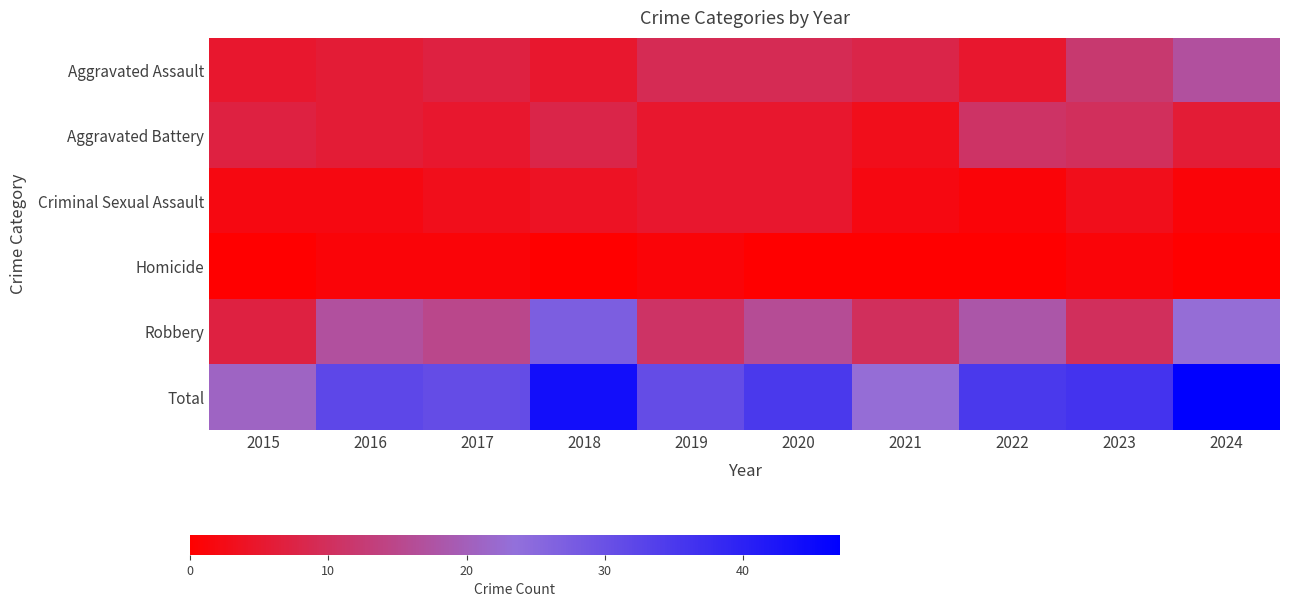

Reading left to right, what are all the values shown in this chart?

Aggravated Assault: 2015=5	2016=6	2017=7	2018=5	2019=9	2020=9	2021=8	2022=5	2023=12	2024=17
Aggravated Battery: 2015=7	2016=6	2017=5	2018=8	2019=5	2020=5	2021=3	2022=11	2023=10	2024=6
Criminal Sexual Assault: 2015=2	2016=2	2017=3	2018=4	2019=5	2020=5	2021=2	2022=1	2023=3	2024=1
Homicide: 2015=0	2016=1	2017=1	2018=0	2019=1	2020=0	2021=0	2022=0	2023=1	2024=0
Robbery: 2015=7	2016=17	2017=15	2018=27	2019=11	2020=16	2021=10	2022=18	2023=10	2024=23
Total: 2015=21	2016=32	2017=31	2018=44	2019=31	2020=35	2021=23	2022=35	2023=36	2024=47